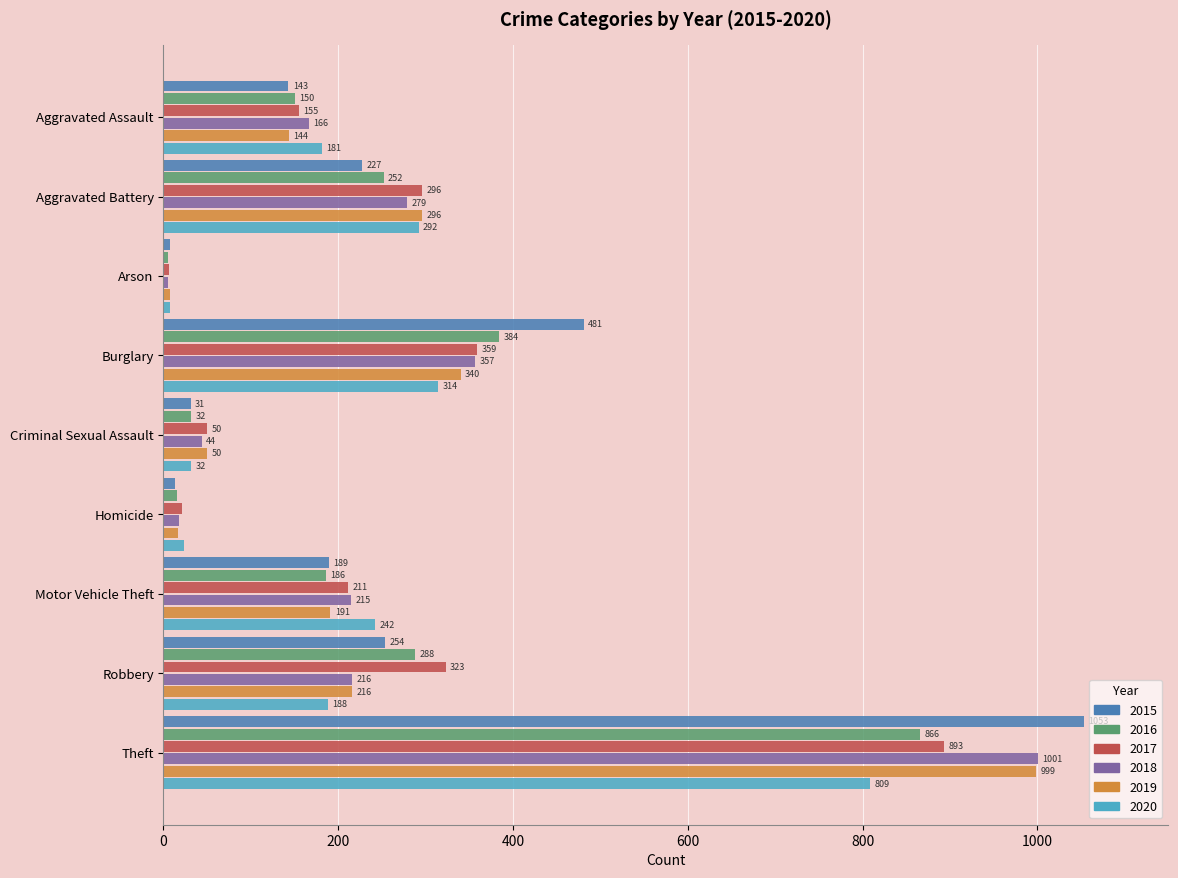

Which series has the widest spread of values?

2015